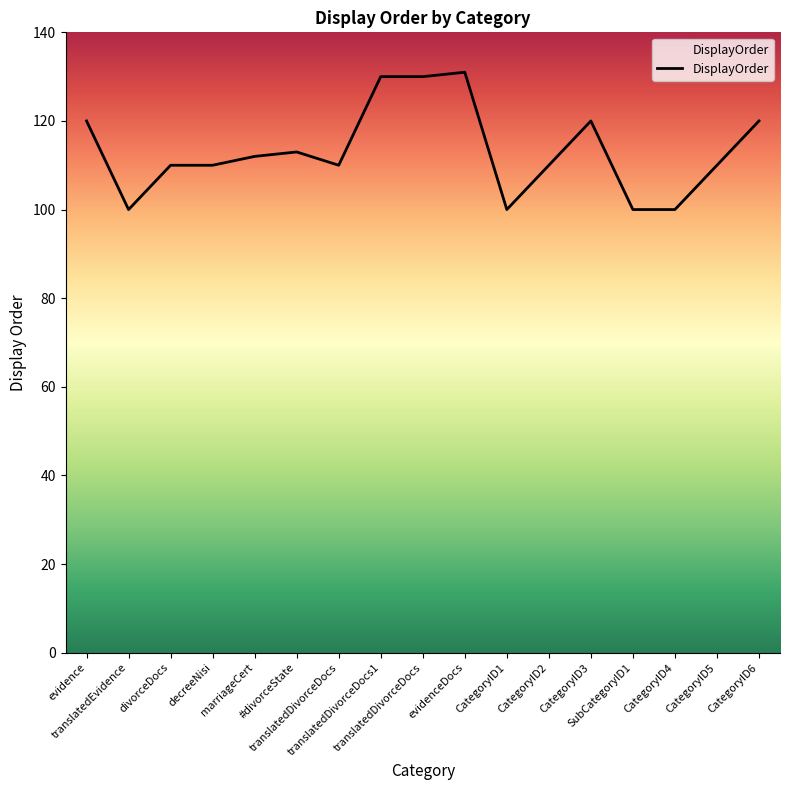

What is the approximate value at evidenceDocs, to the nearest 5?

130